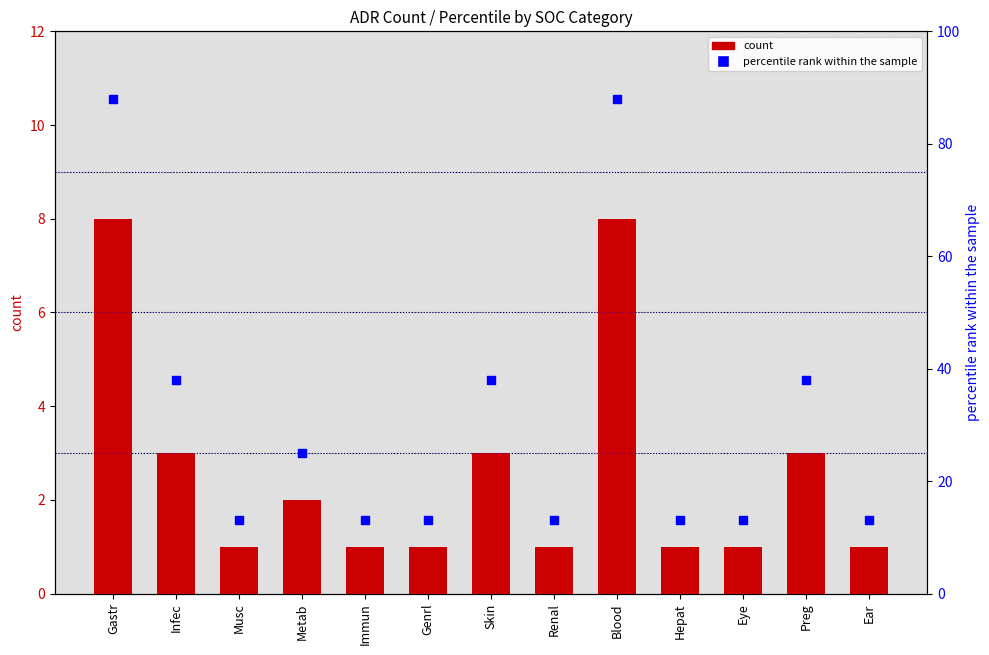

Which series has the largest total across all categories?

percentile rank within the sample